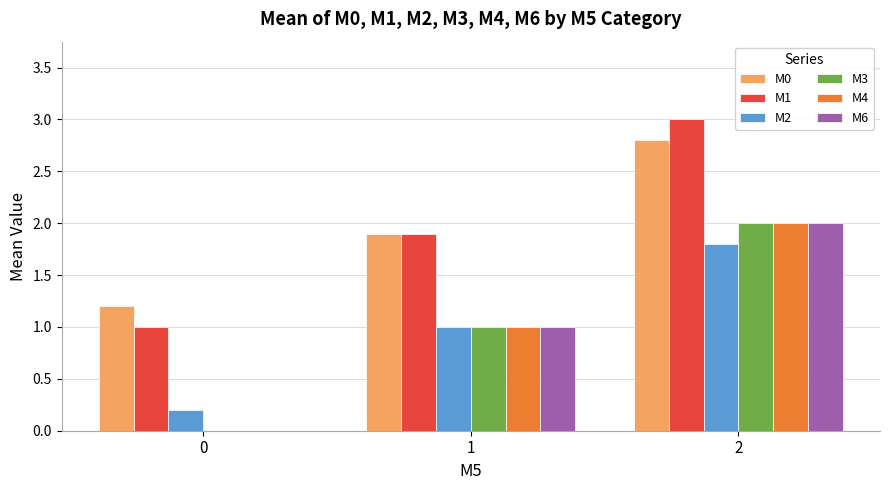

How many groups of bars are there?

3